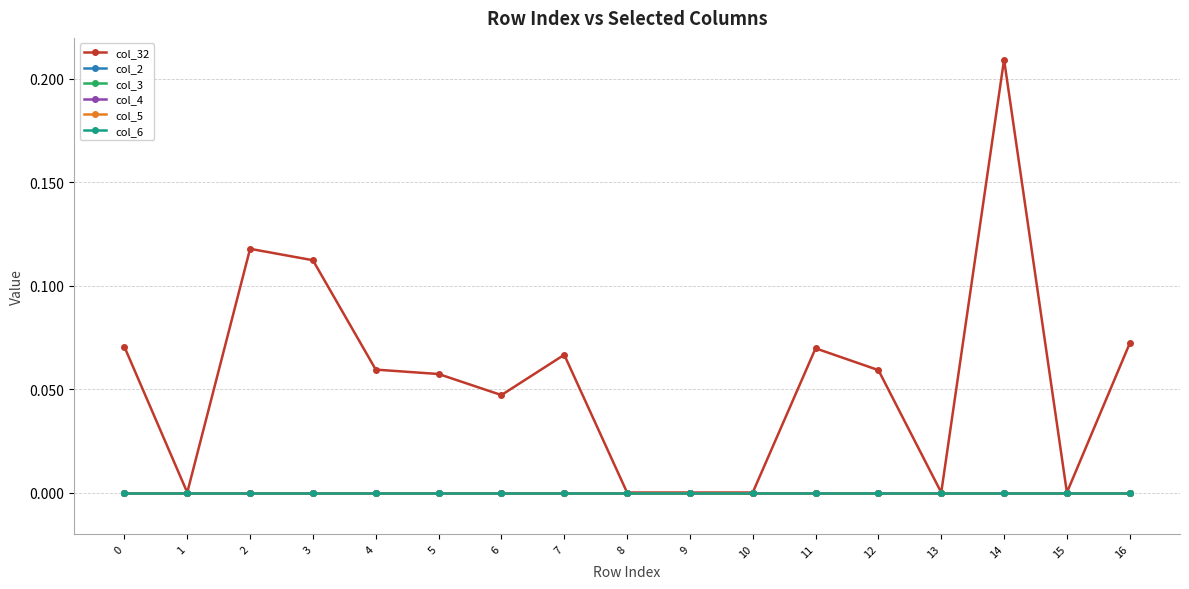

Does the chart have visible grid lines?

Yes